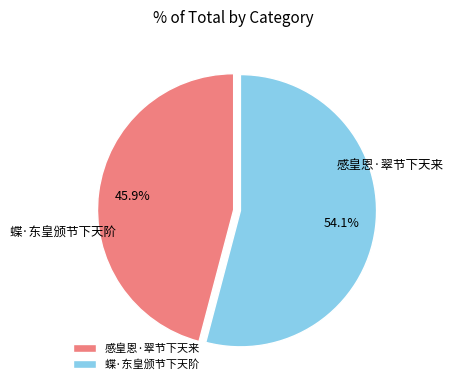

Which category has the smallest portion of the pie?

感皇恩·翠节下天来